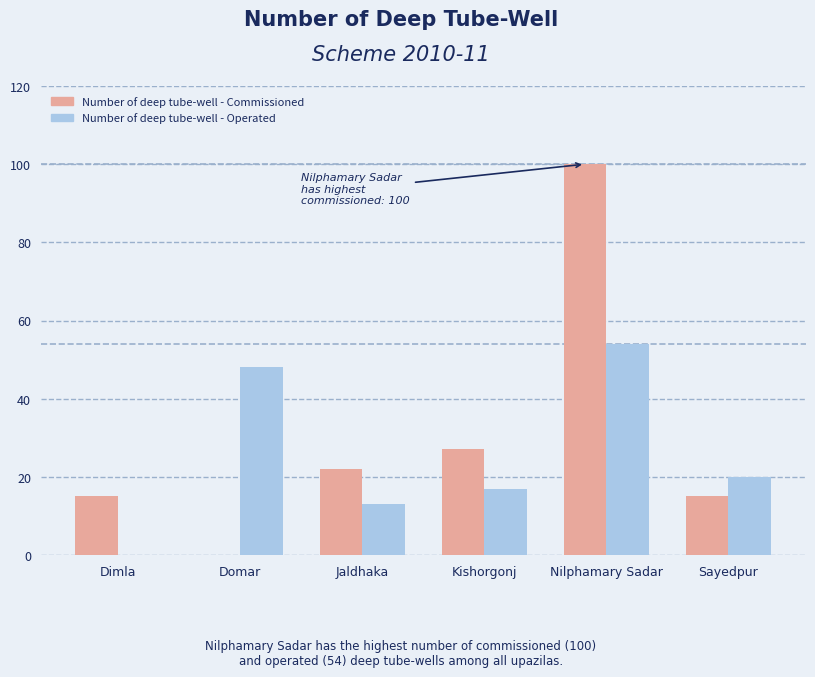

The Number of deep tube-well - Commissioned series shows 7 at Sayedpur. True or false?

False